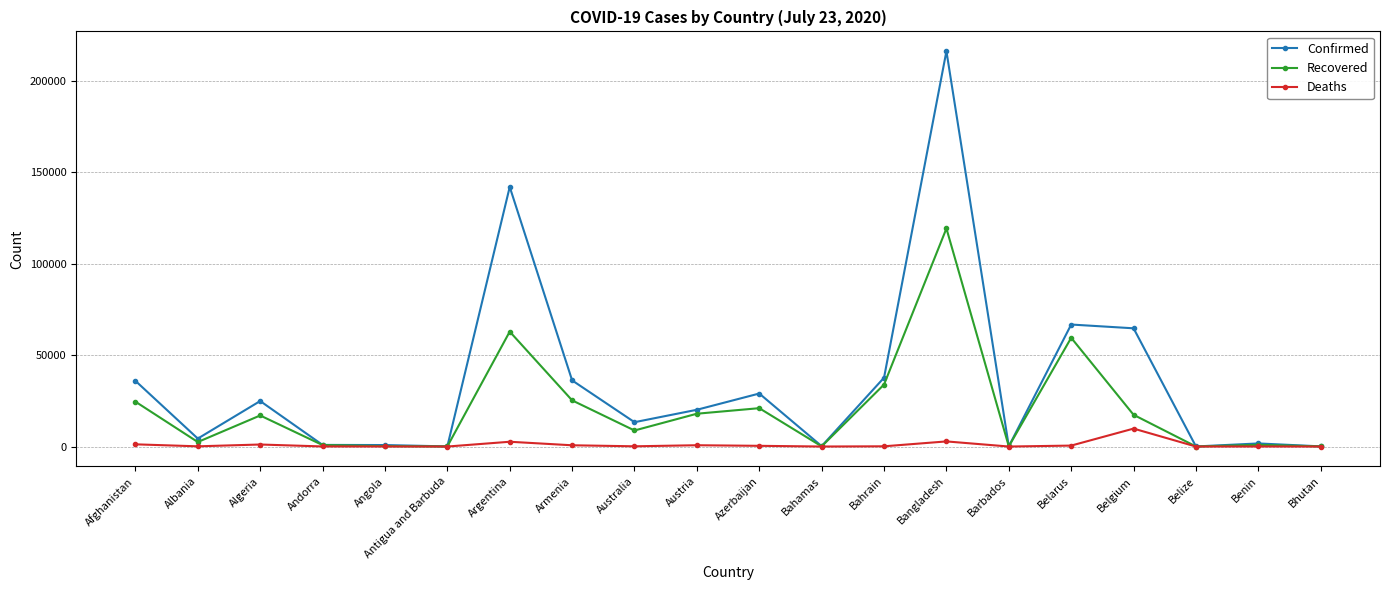

The Recovered series shows 29108 at Algeria. True or false?

False